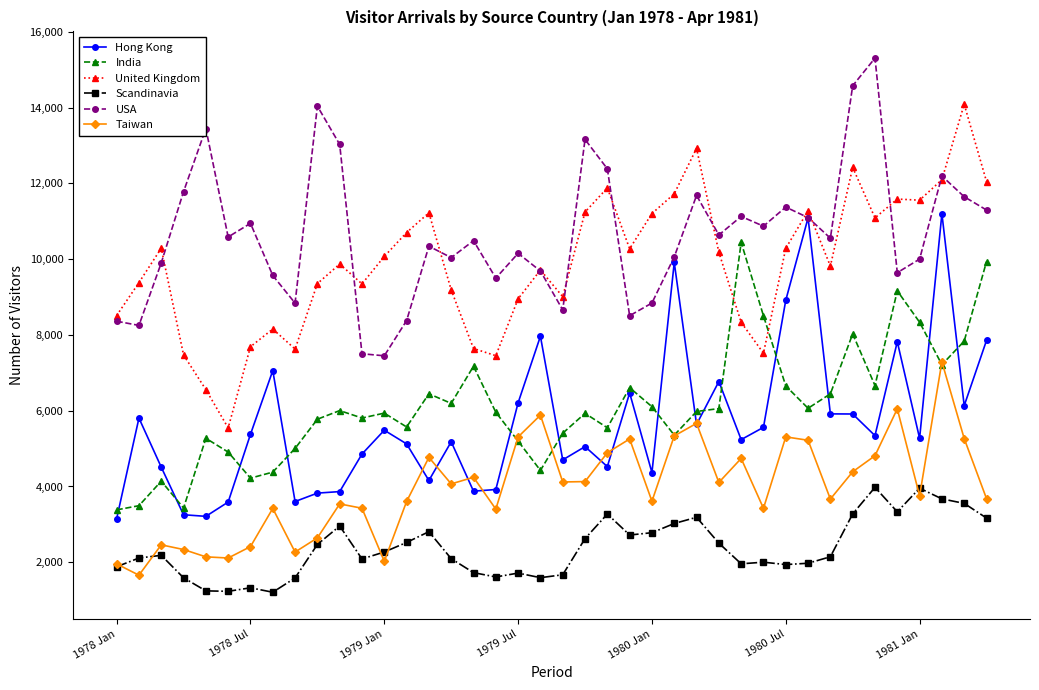

What is the difference between the maximum and minimum values in the Hong Kong series?

8051